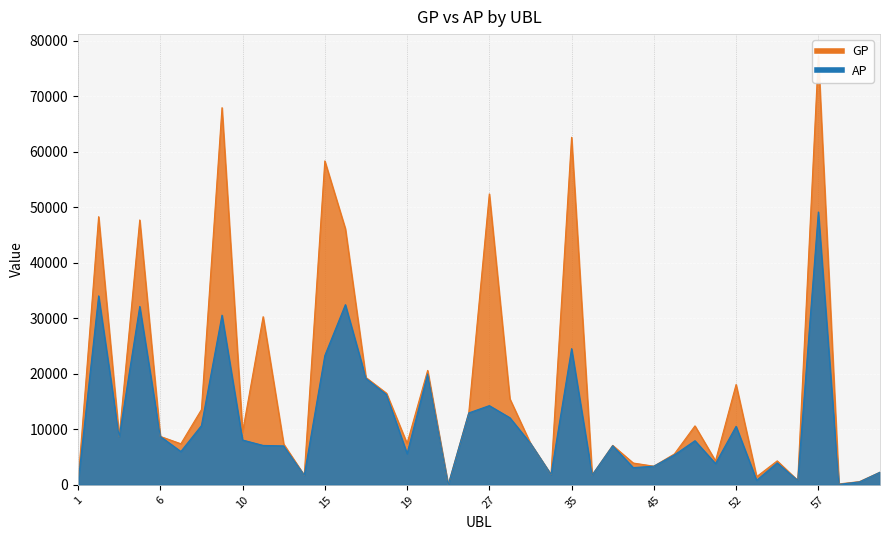

True or false: GP and AP cross at least once.

False